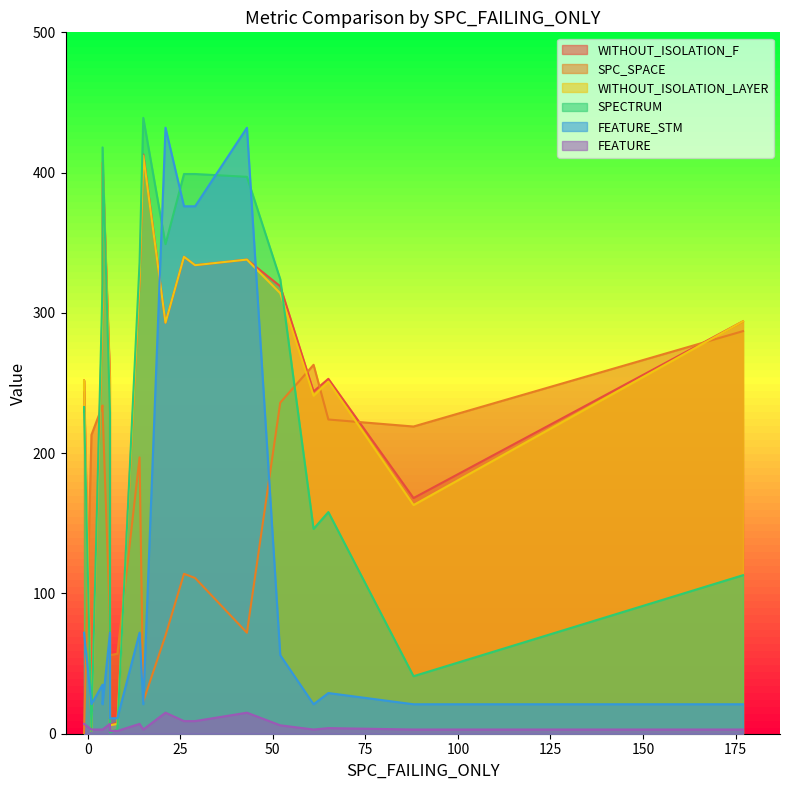

True or false: WITHOUT_ISOLATION_F has more than 2 interior local peaks.

True